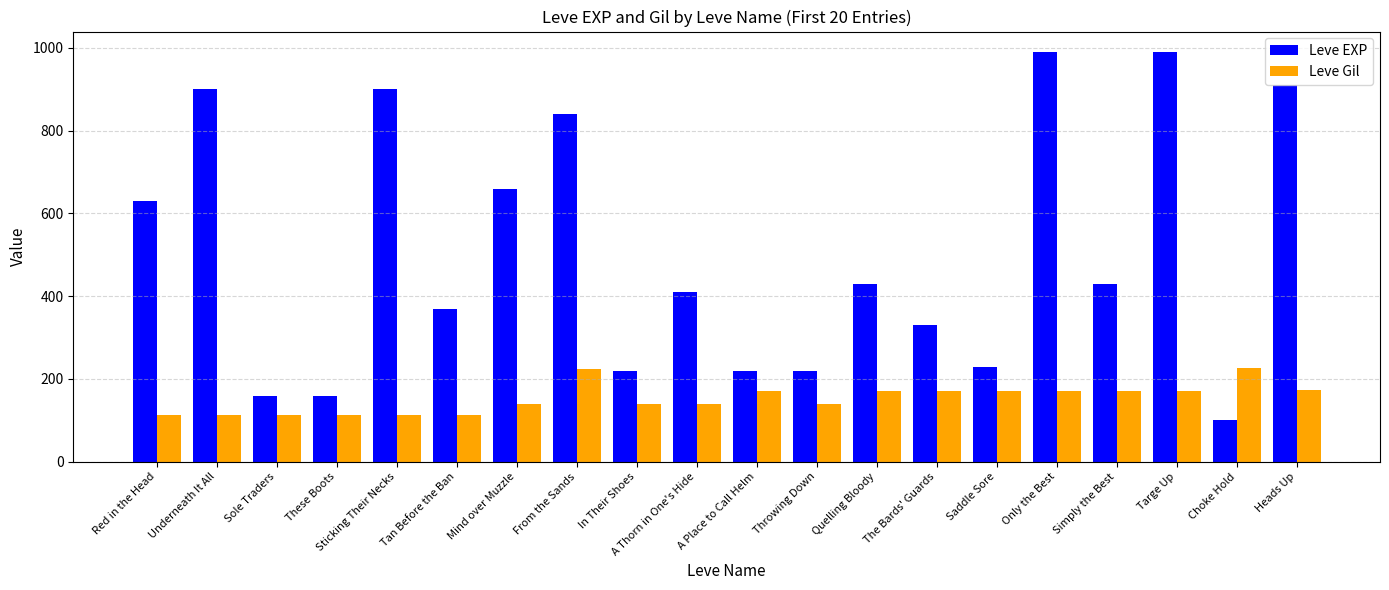

Which series changed the most between Mind over Muzzle and Quelling Bloody?

Leve EXP